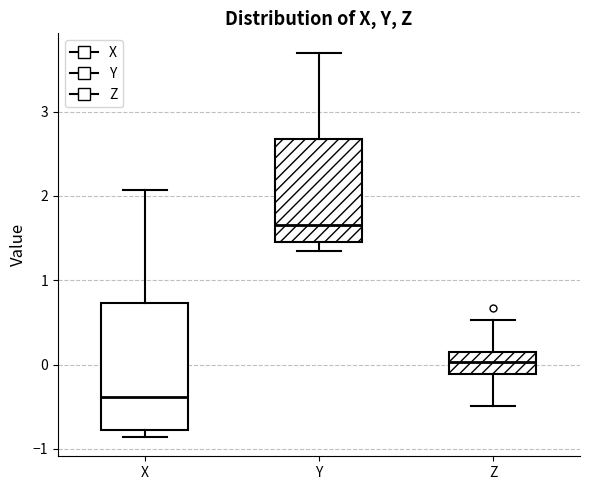

Where does the upper whisker of the box for Y end on the y-axis? The values are not printed on the chart, so give them approximately, as read against the axis.

3.7